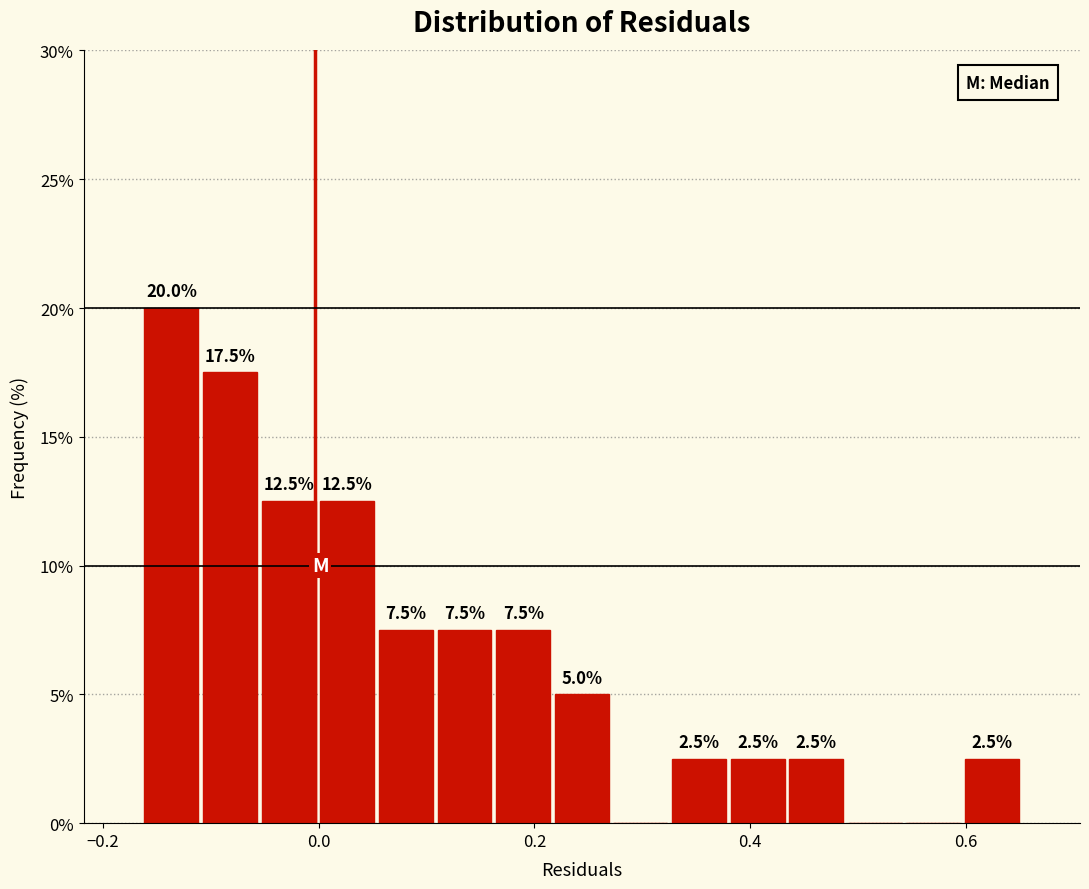

Read against the x-axis, roughly where is the centre of the tallest bar?

-0.14